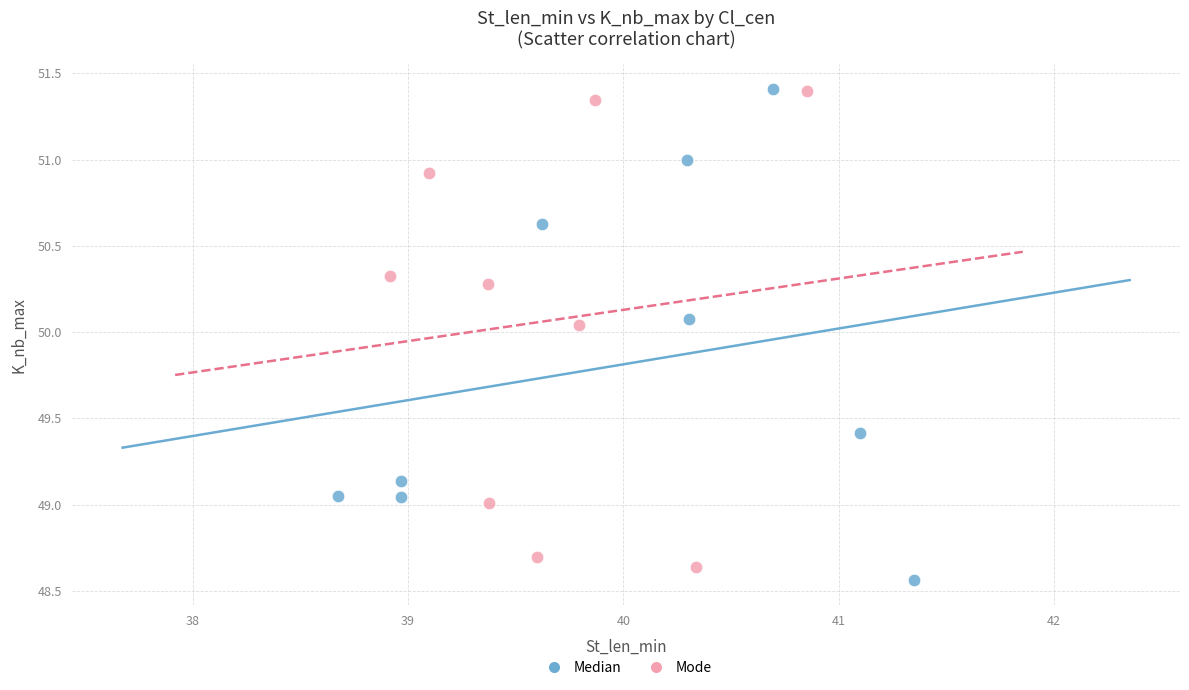

What are all the series names shown in the legend?

Median, Mode